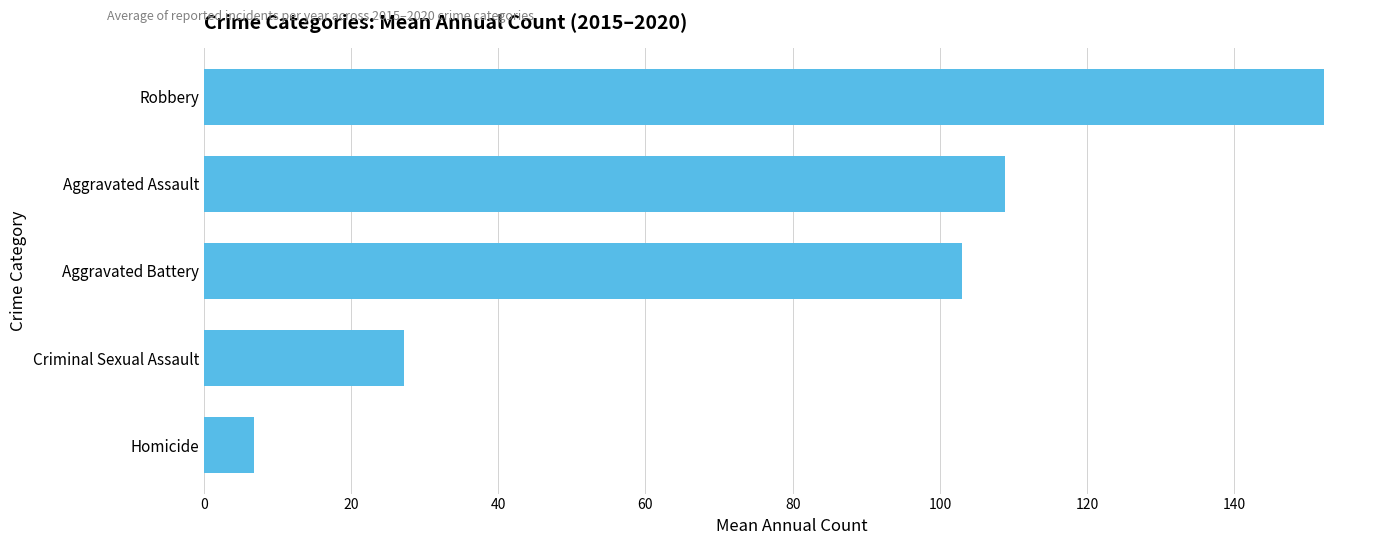

Does the chart contain stacked bars?

No